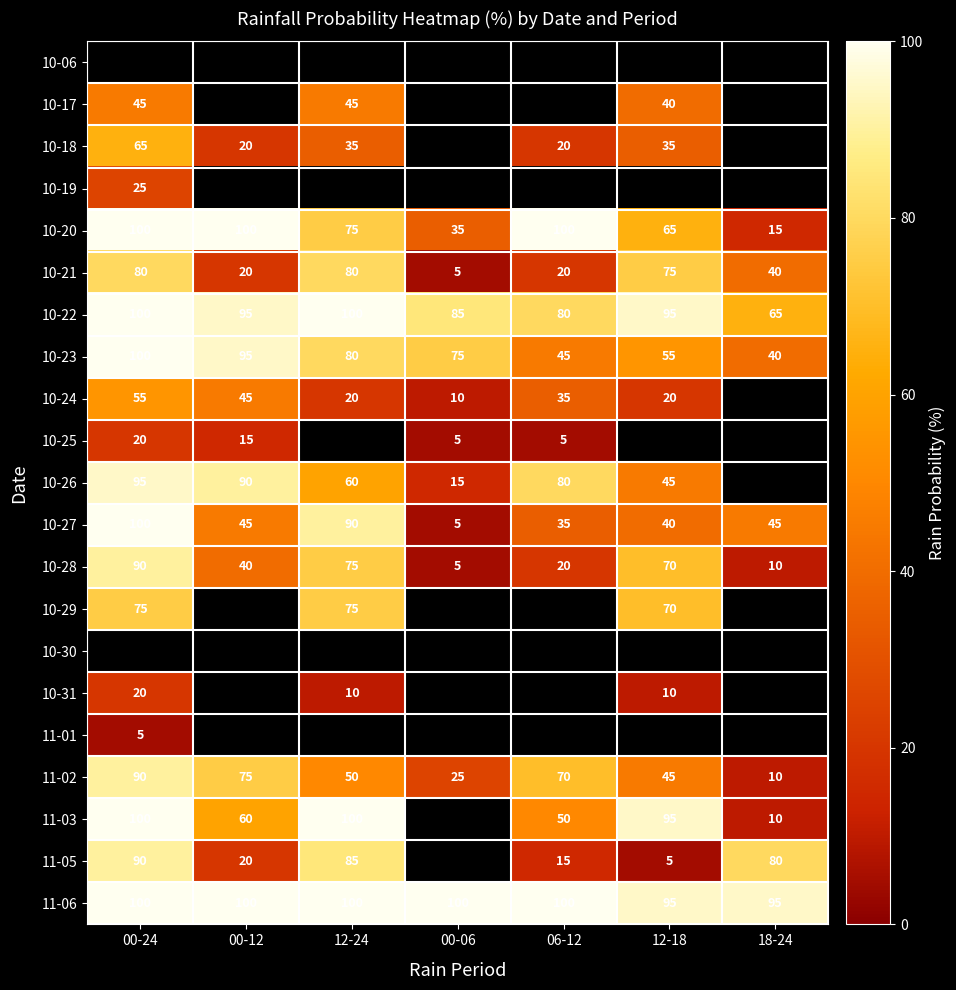

The value of 10-28 at 00-06 is 8. True or false?

False